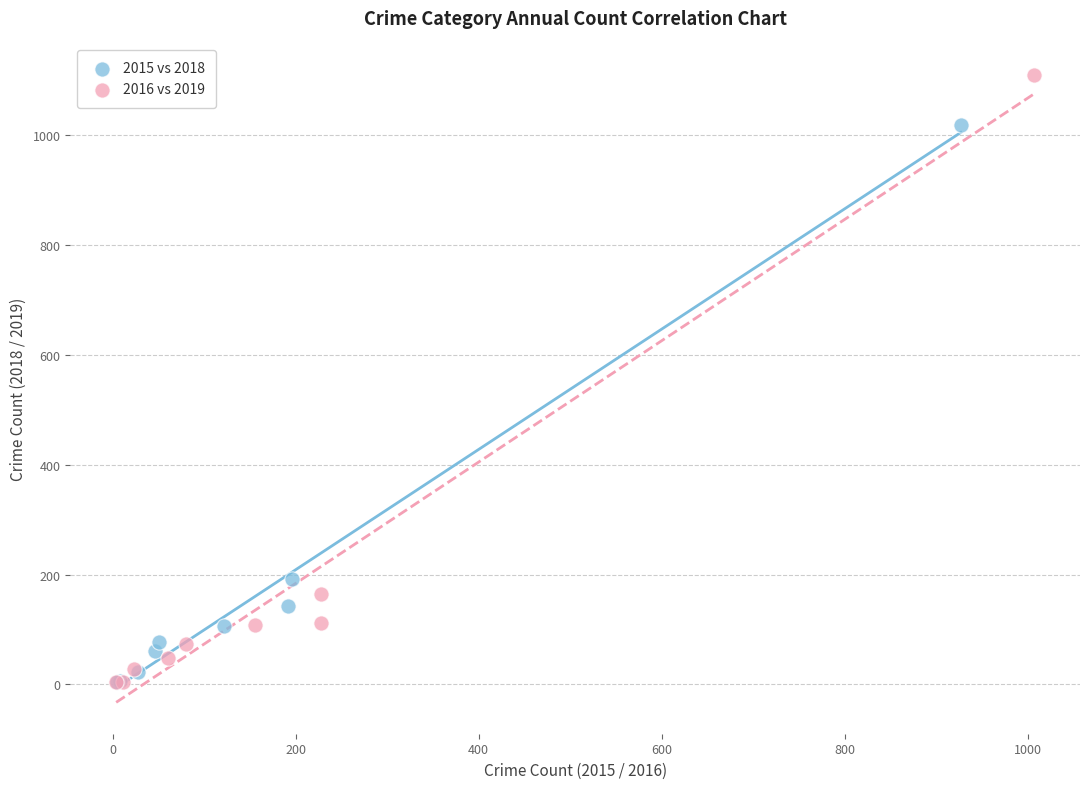

Which series reaches the maximum Y coordinate?

2016 vs 2019